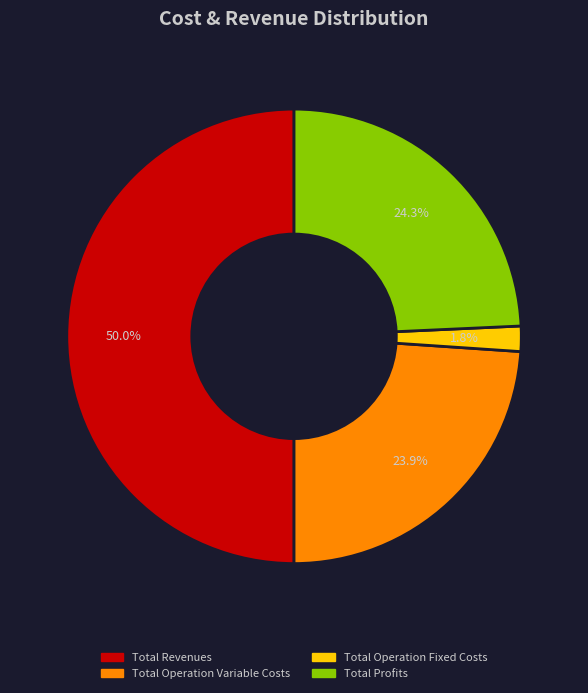

How many slices are in this pie chart?

4